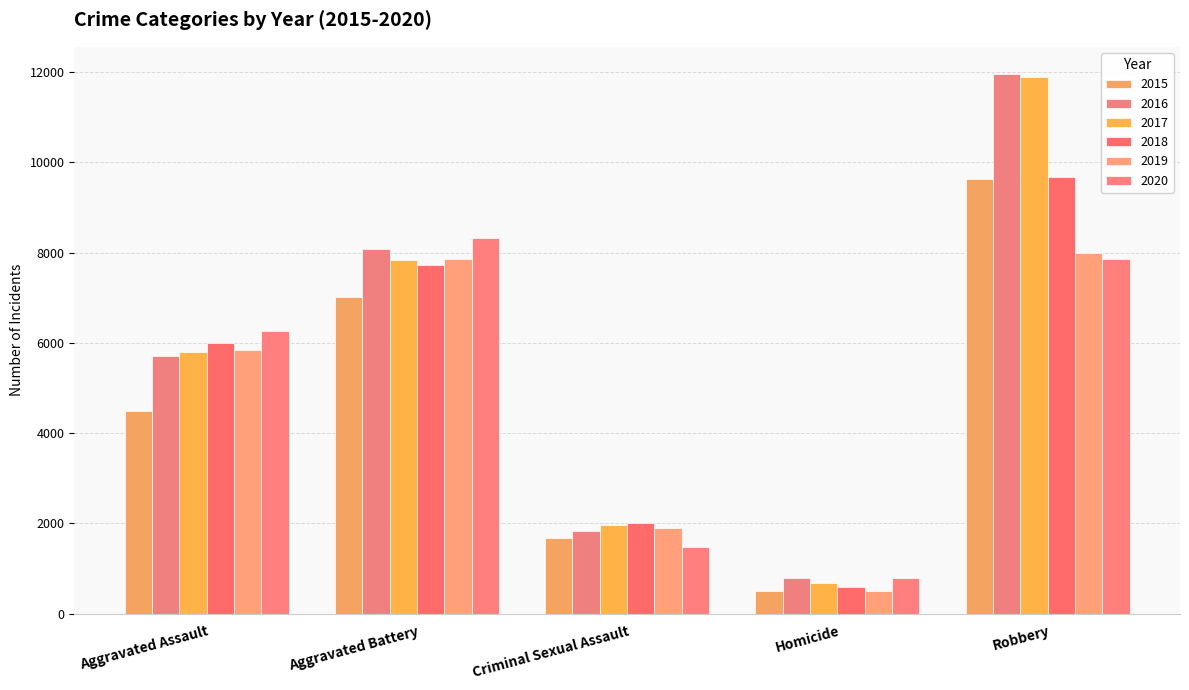

Which series has the widest spread of values?

2017